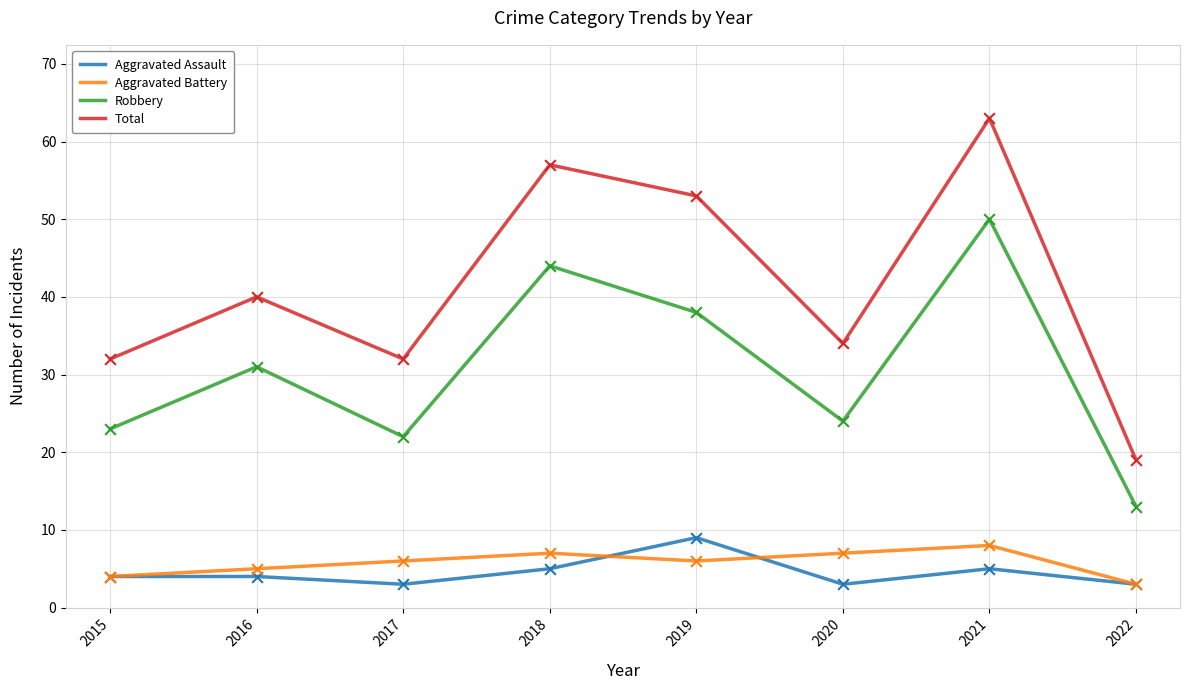

What is the total value across all series at 2017?

63